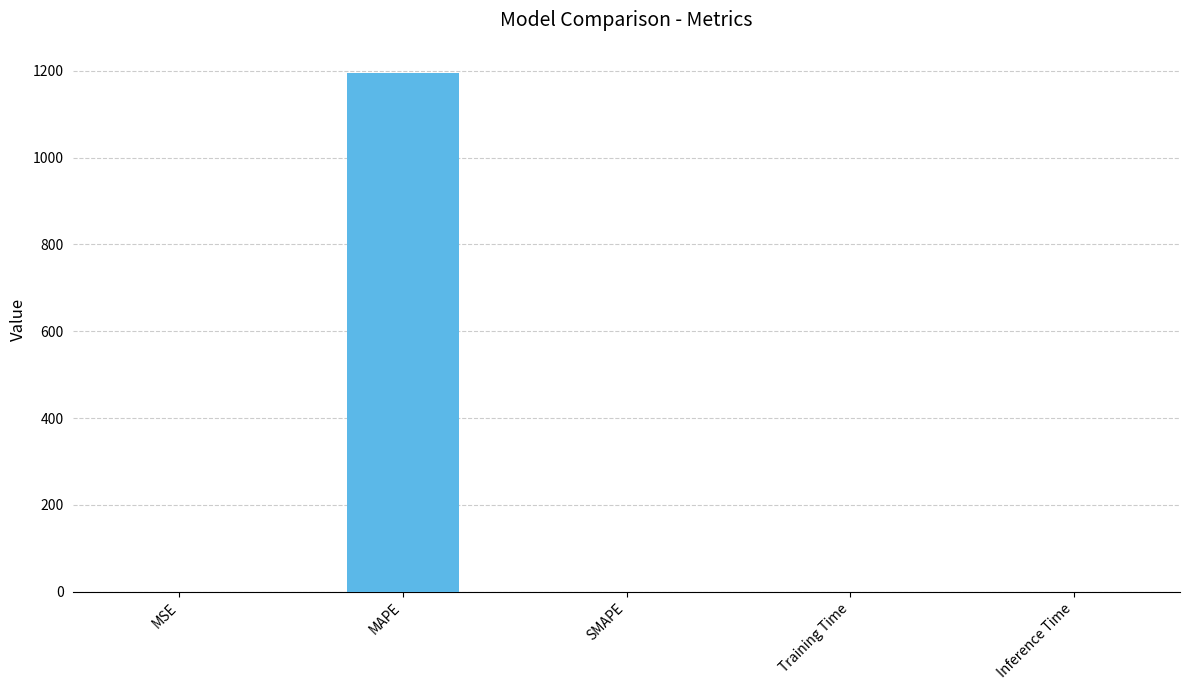

What is the average value?

239.1